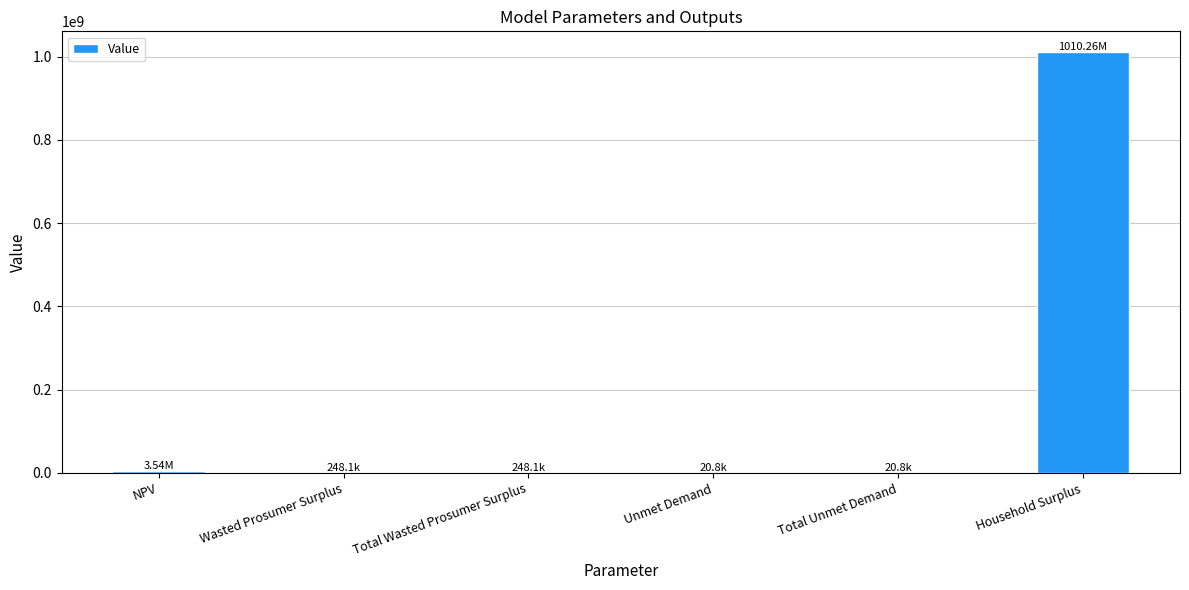

At which category does the chart reach its peak across all series?

Household Surplus